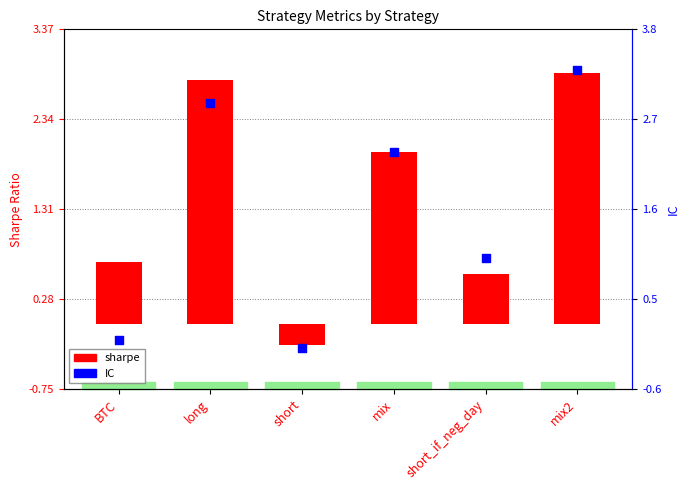

At which category is the sum across all series the highest?

mix2